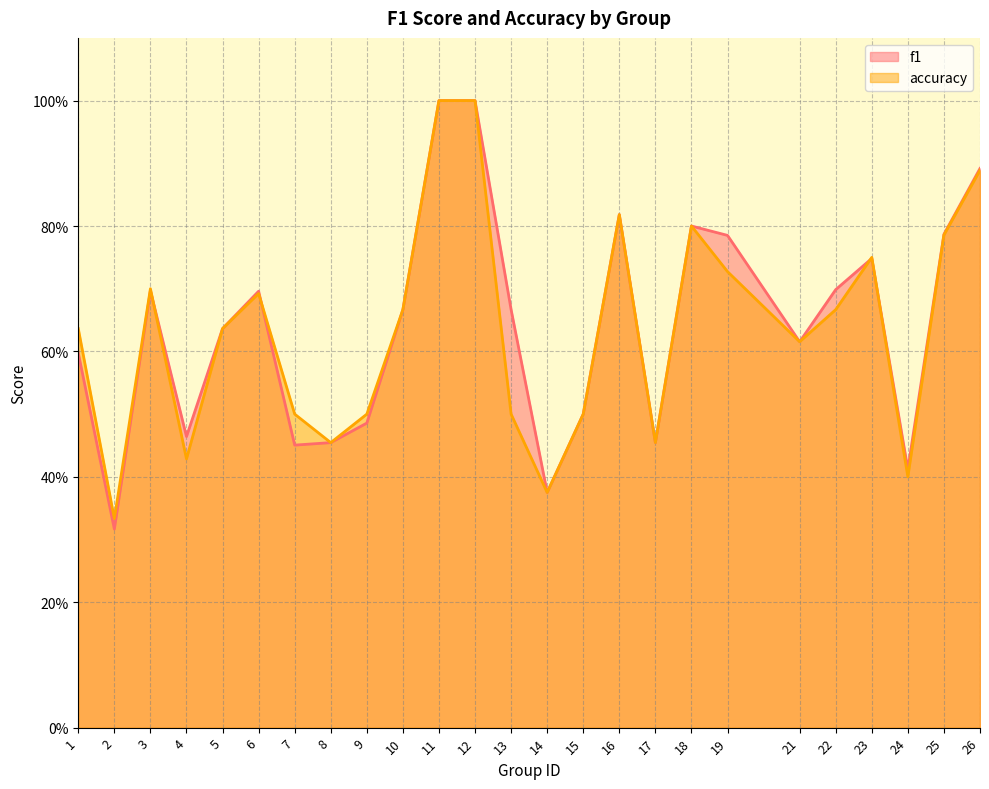

Reading left to right, what are all the values shown in this chart?

f1: 1=0.6	2=0.3	3=0.7	4=0.5	5=0.6	6=0.7	7=0.5	8=0.5	9=0.5	10=0.7	11=1.0	12=1.0	13=0.7	14=0.4	15=0.5	16=0.8	17=0.5	18=0.8	19=0.8	21=0.6	22=0.7	23=0.7	24=0.4	25=0.8	26=0.9
accuracy: 1=0.6	2=0.3	3=0.7	4=0.4	5=0.6	6=0.7	7=0.5	8=0.5	9=0.5	10=0.7	11=1.0	12=1.0	13=0.5	14=0.4	15=0.5	16=0.8	17=0.5	18=0.8	19=0.7	21=0.6	22=0.7	23=0.8	24=0.4	25=0.8	26=0.9